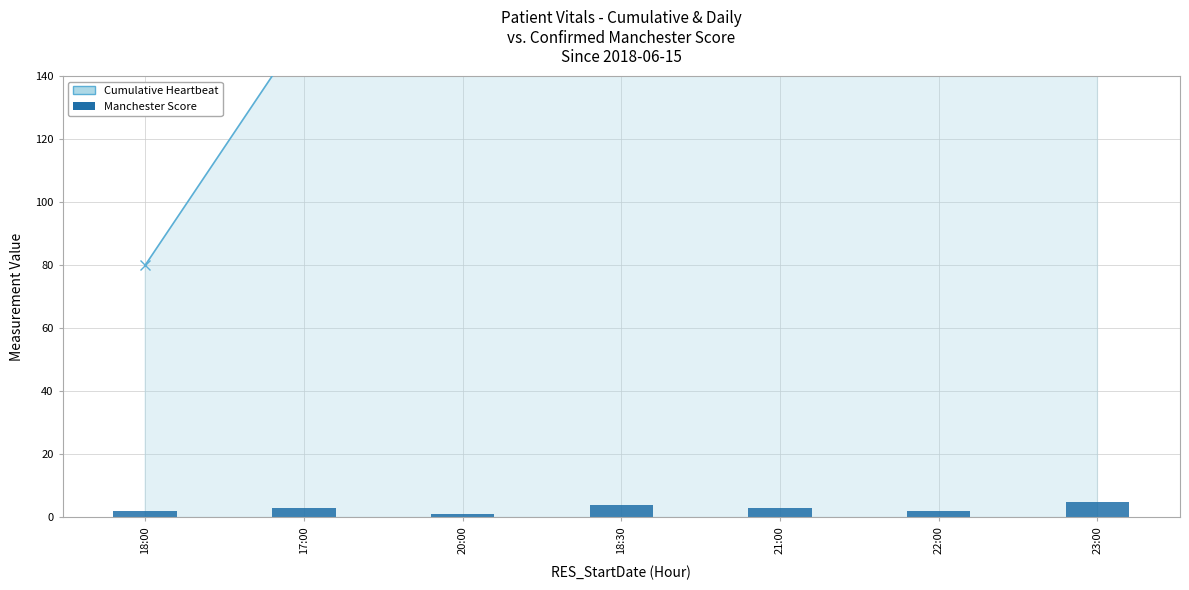

True or false: Manchester Score has a value of 6 at 18:30.

False